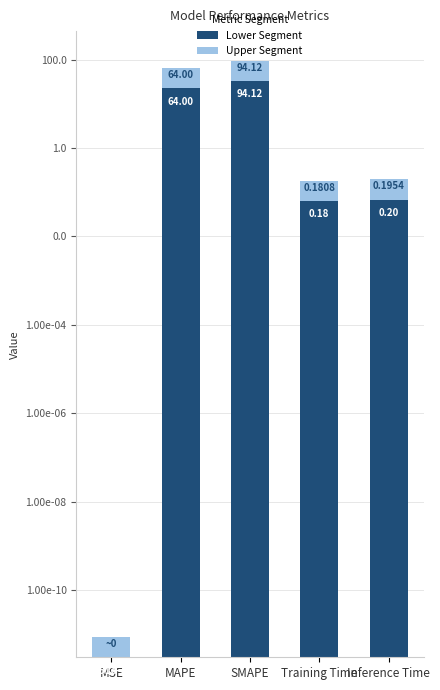

What is the label of the 1st bar from the right?

Inference Time